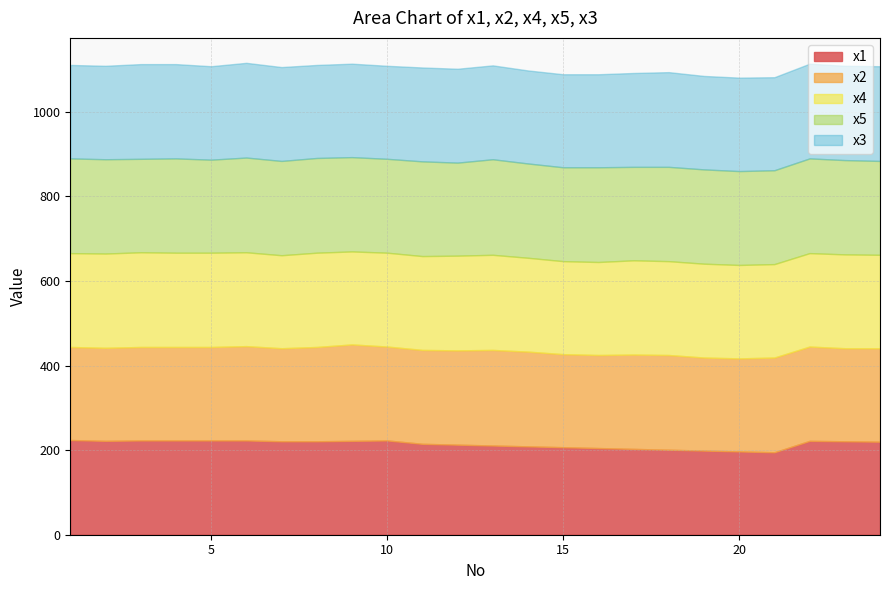

The value of x4 at 18 is 385. True or false?

False